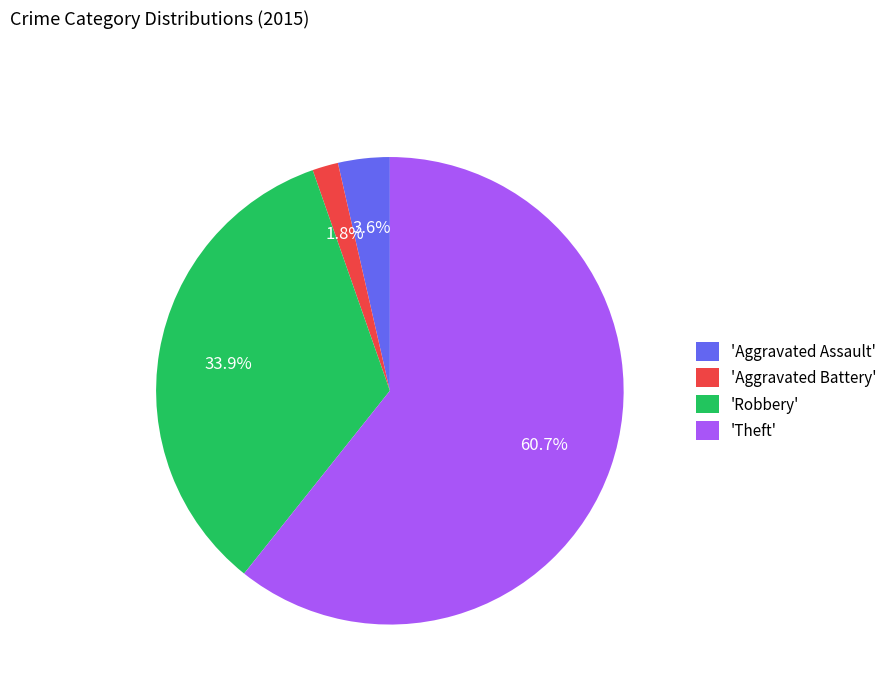

Rank the categories by value from lowest to highest.

'Aggravated Battery', 'Aggravated Assault', 'Robbery', 'Theft'